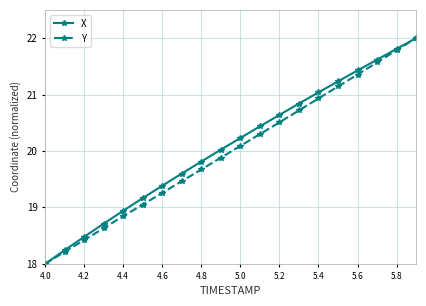

True or false: Y has more than 2 points higher than both neighbors.

False